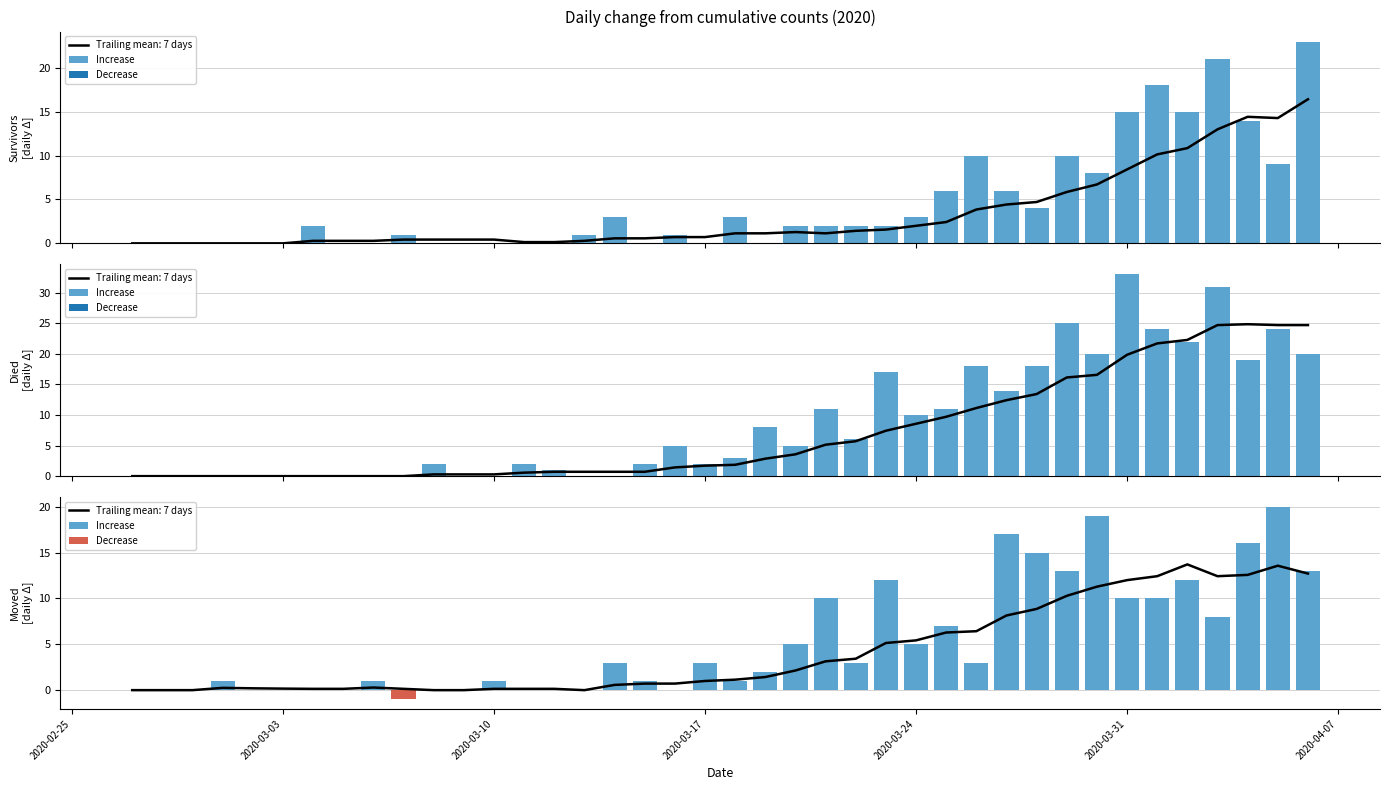

How many bars are there in total?

39